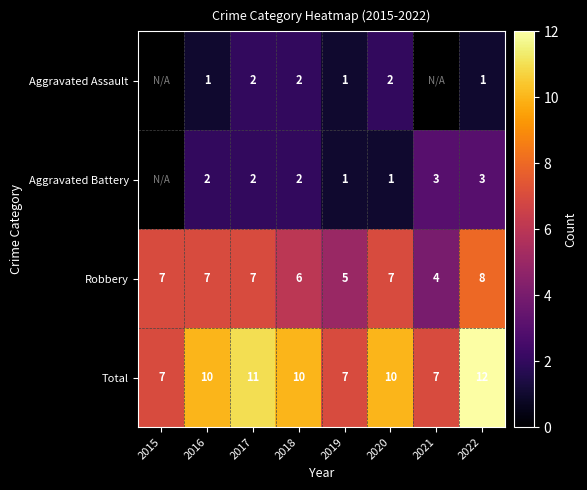

List the labels in order of Total value, smallest first.

2015, 2019, 2021, 2016, 2018, 2020, 2017, 2022